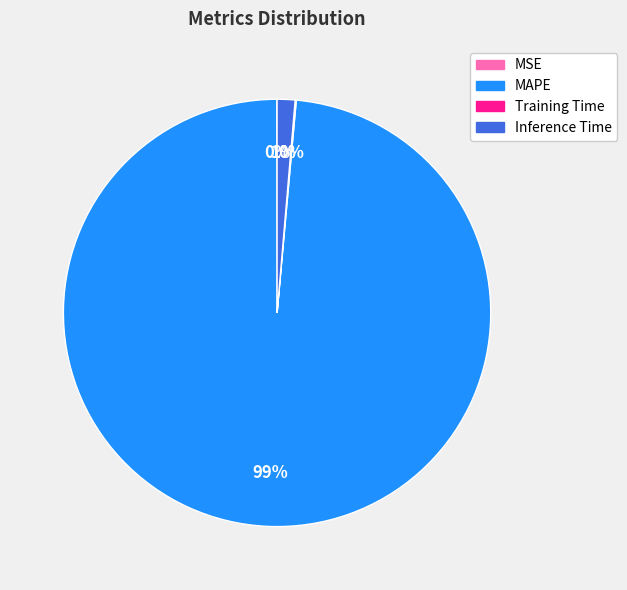

Which slice is the largest?

MAPE